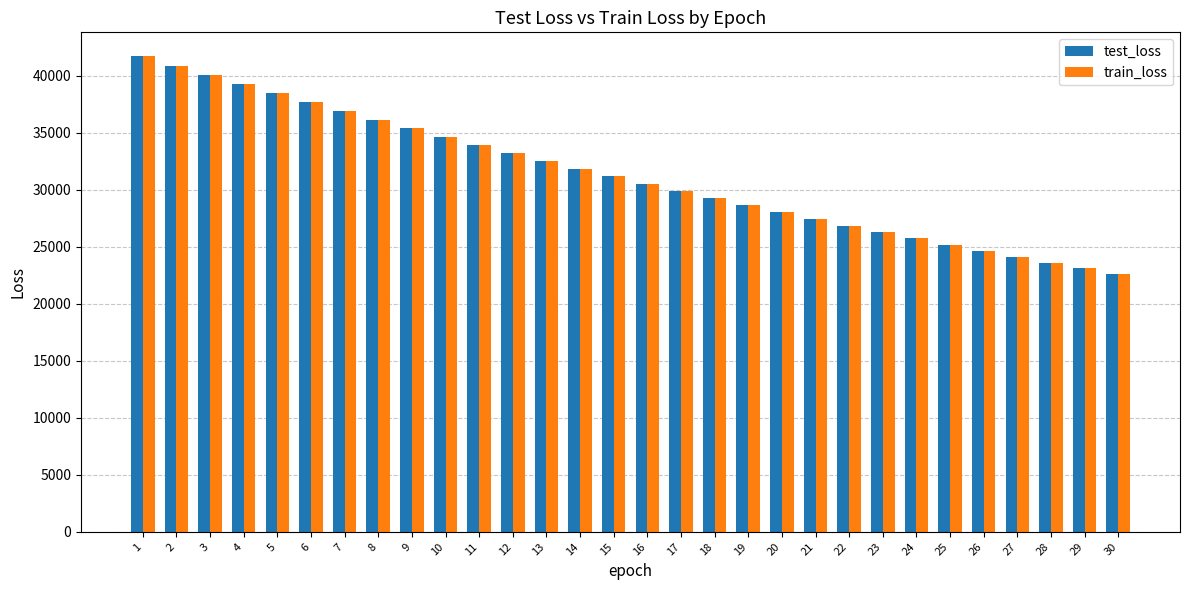

What are all the series names shown in the legend?

test_loss, train_loss